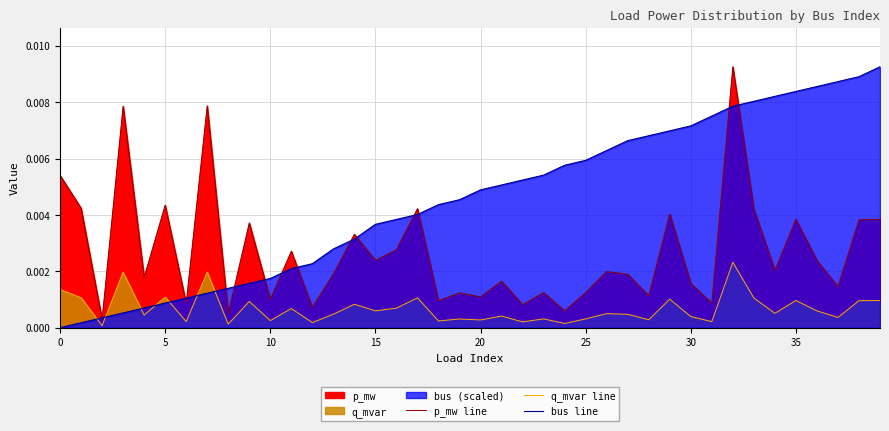

How many lines are shown in the chart?

3